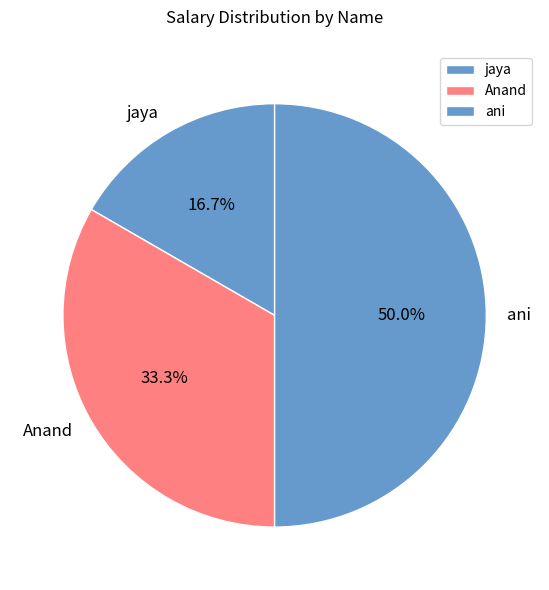

What is the largest slice in the pie chart?

ani